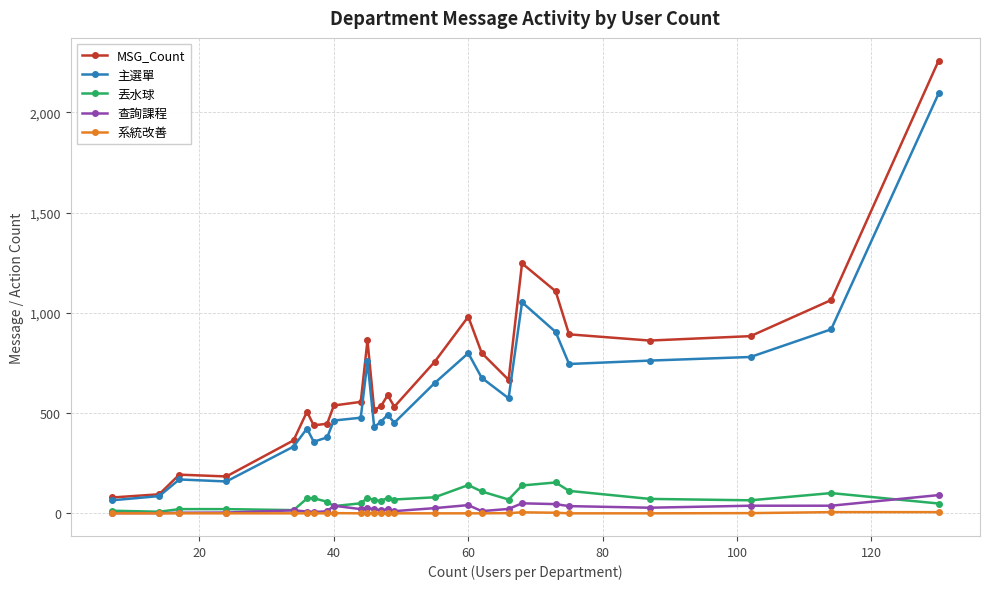

In 主選單, how many points are higher than both neighbors (excluding endpoints)?

6